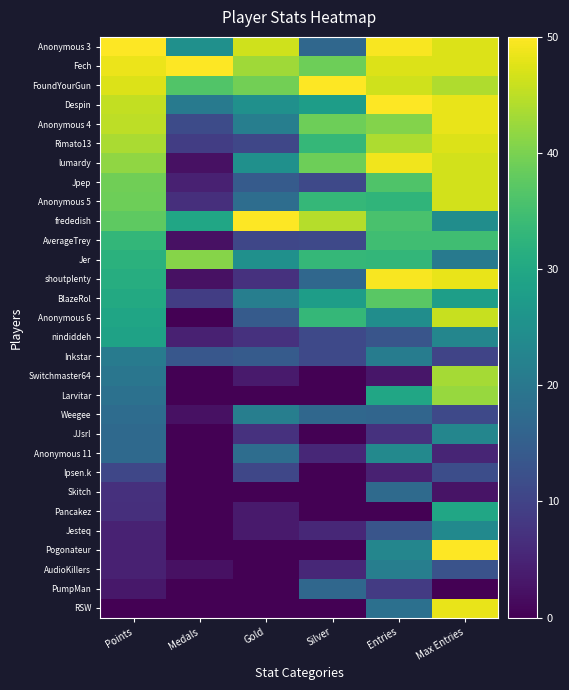

List the series in order of their peak value, lowest first.

Ipsen.k, PumpMan, Skitch, Inkstar, Weegee, AudioKillers, JJsrl, Anonymous 11, Jesteq, nindiddeh, Pancakez, AverageTrey, BlazeRol, Jer, Larvitar, Switchmaster64, Anonymous 6, Jpep, Anonymous 5, Rimato13, Anonymous 4, RSW, lumardy, shoutplenty, Anonymous 3, Fech, FoundYourGun, Despin, frededish, Pogonateur